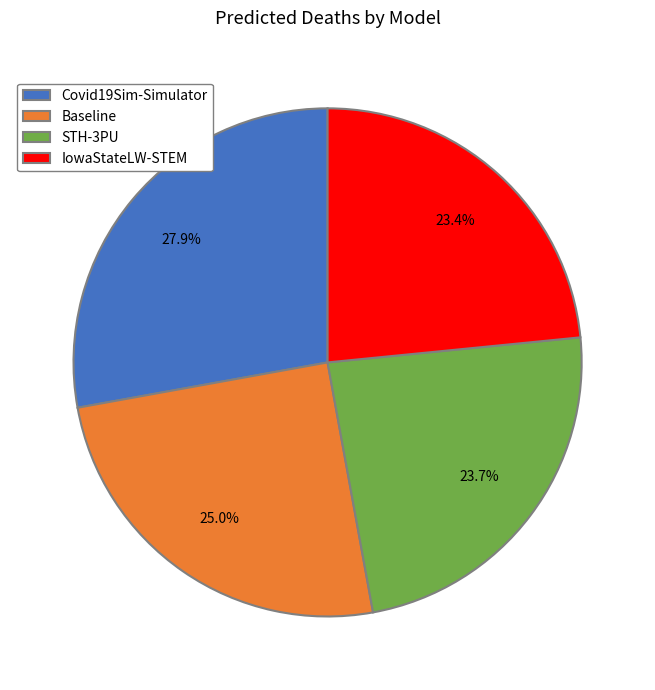

Approximately how many times larger is the value at Covid19Sim-Simulator compared to Baseline?

1.1